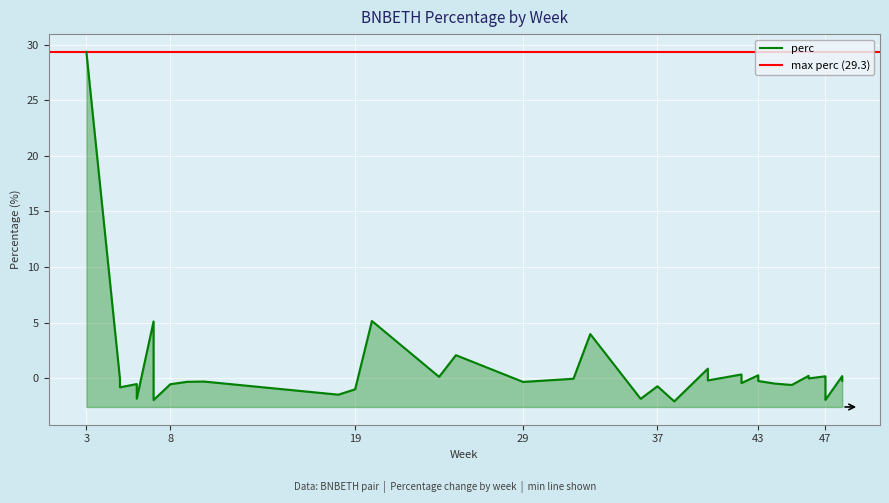

How many values are below zero?

26